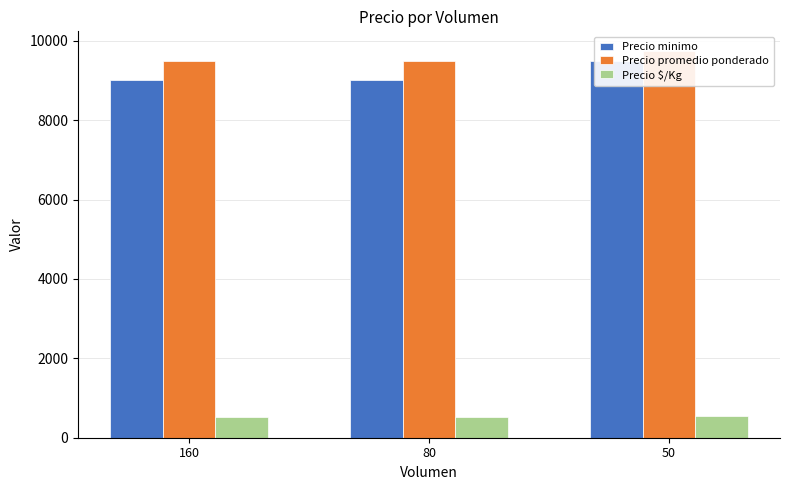

At which label does Precio $/Kg reach its minimum?

160